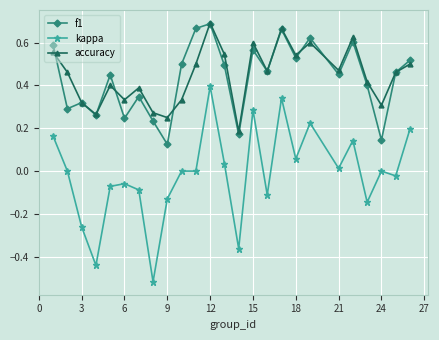

What is the sum of all accuracy values?

11.2